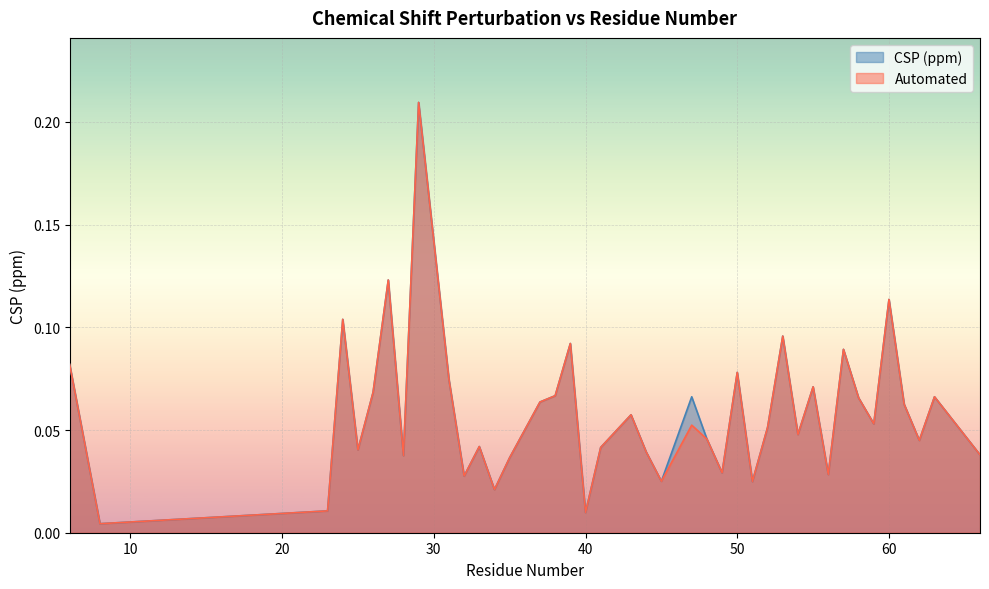

The value of Automated at 35 is 0.0. True or false?

True